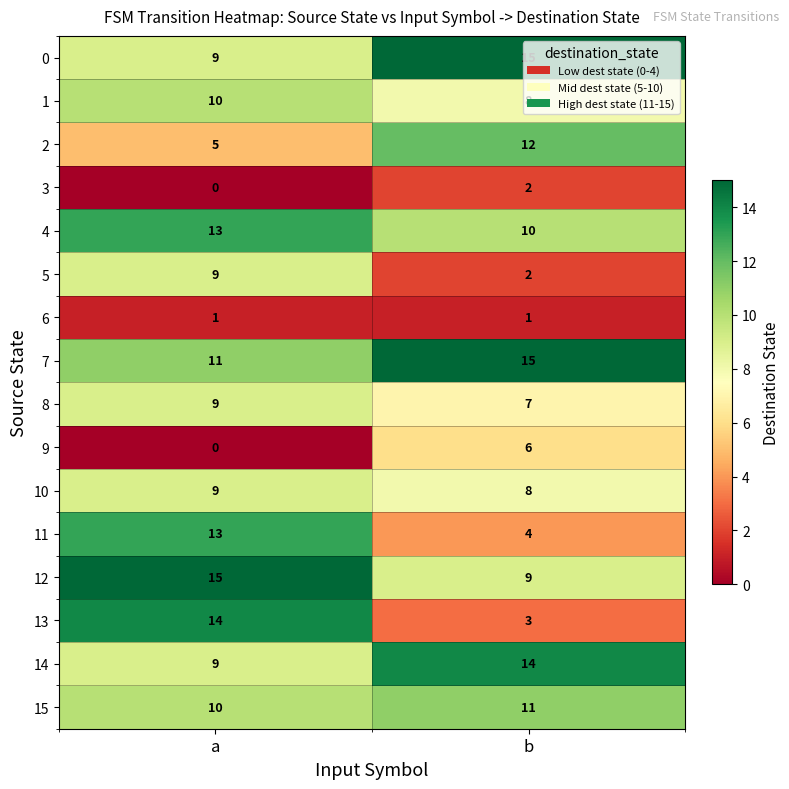

What is the difference between the 5 values at b and a?

7